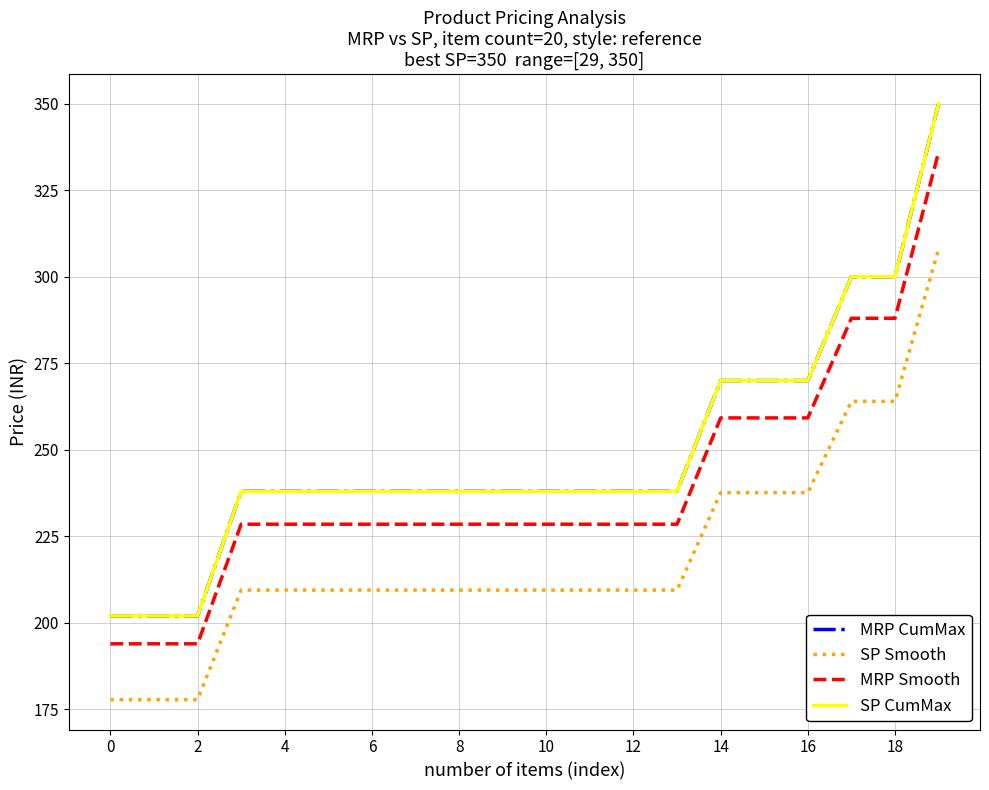

What is the maximum value for MRP Smooth?

336.0